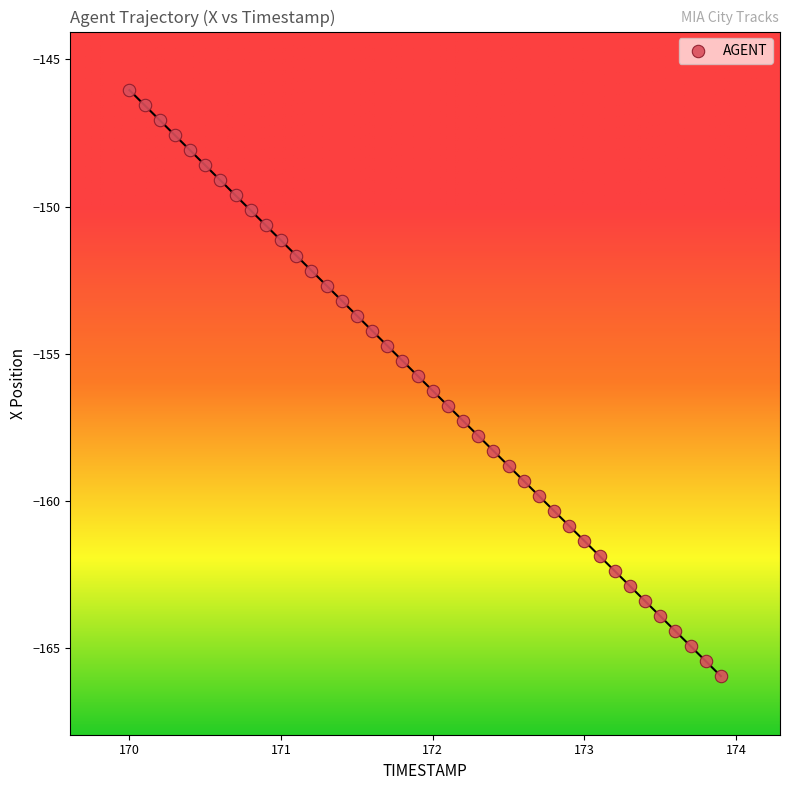

What is the range of X values (max minus min)?

3.9